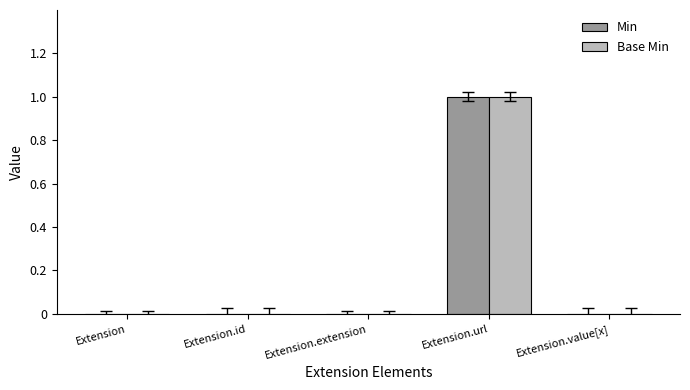

At which category is the sum across all series the highest?

Extension.url